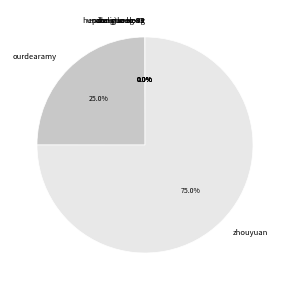

Which category has the biggest portion of the pie?

zhouyuan